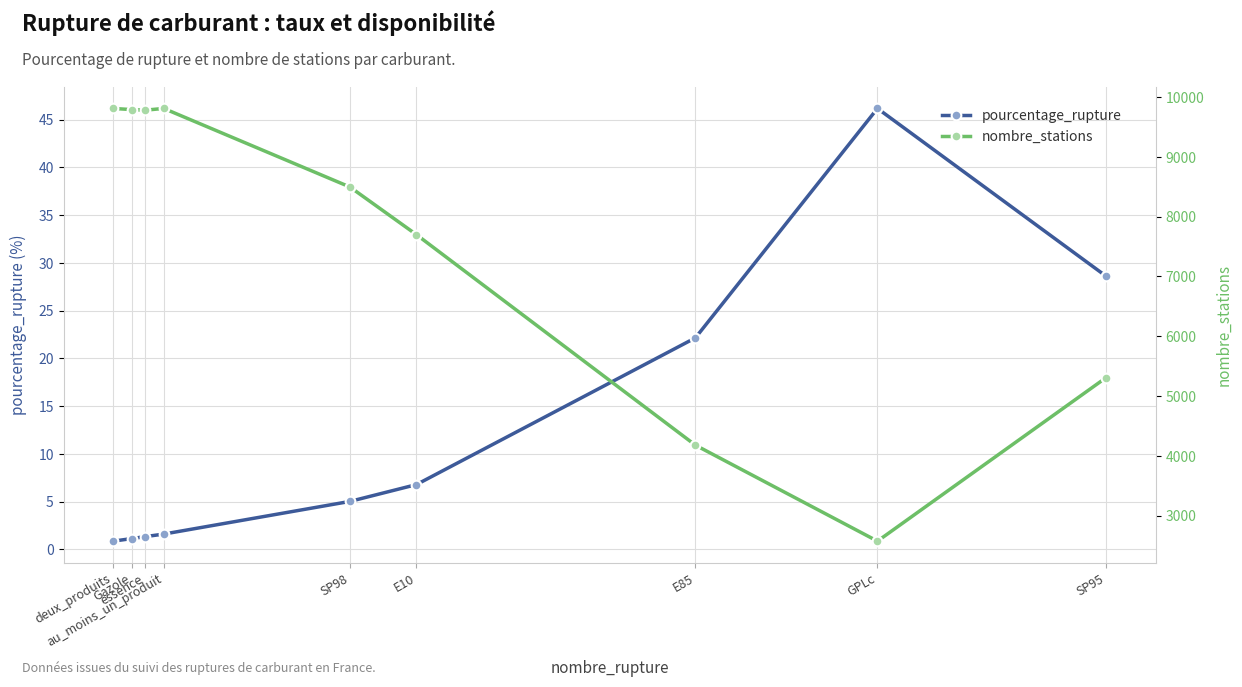

How many interior local valleys does the nombre_stations series have?

2